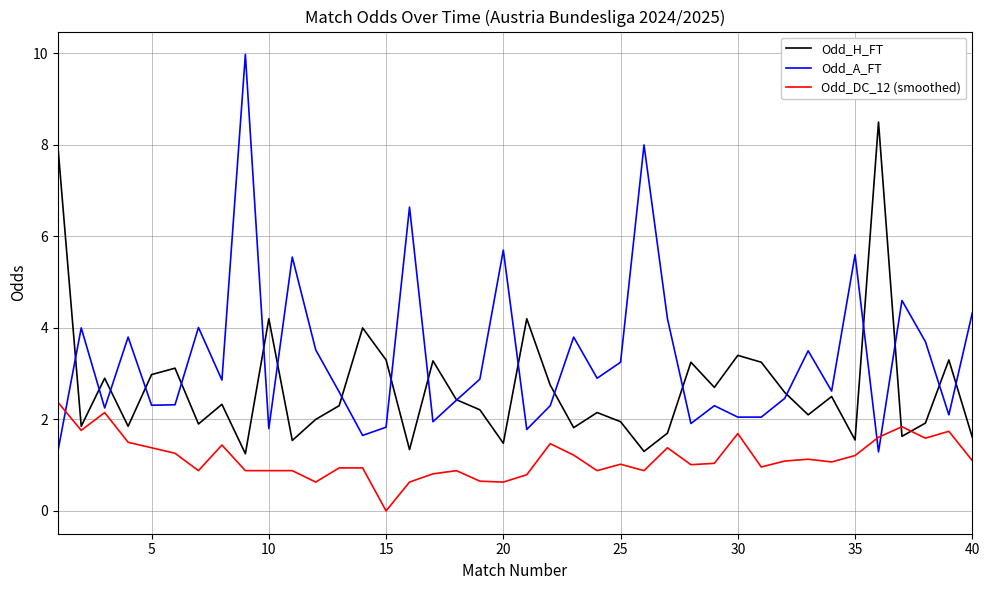

List the series in order of their overall mean, lowest first.

Odd_DC_12 (smoothed), Odd_H_FT, Odd_A_FT